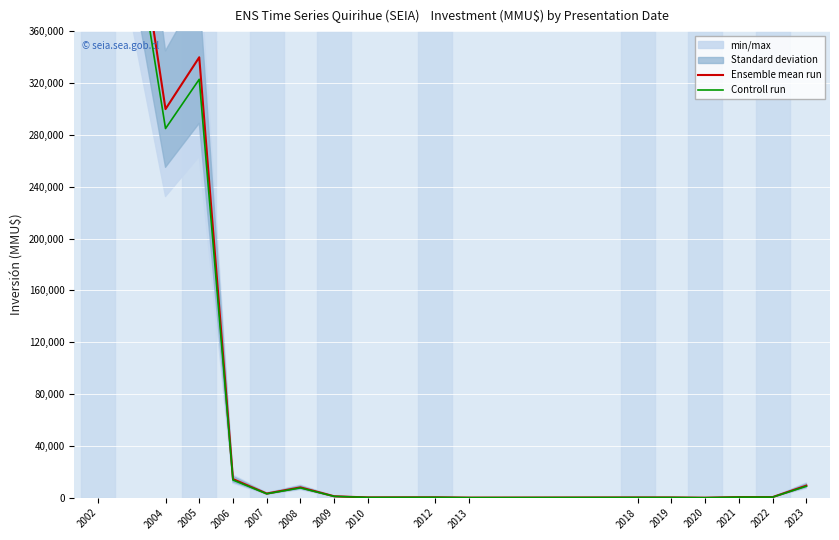

What is the value of the Ensemble mean run point at the 8th from the left?

234.0